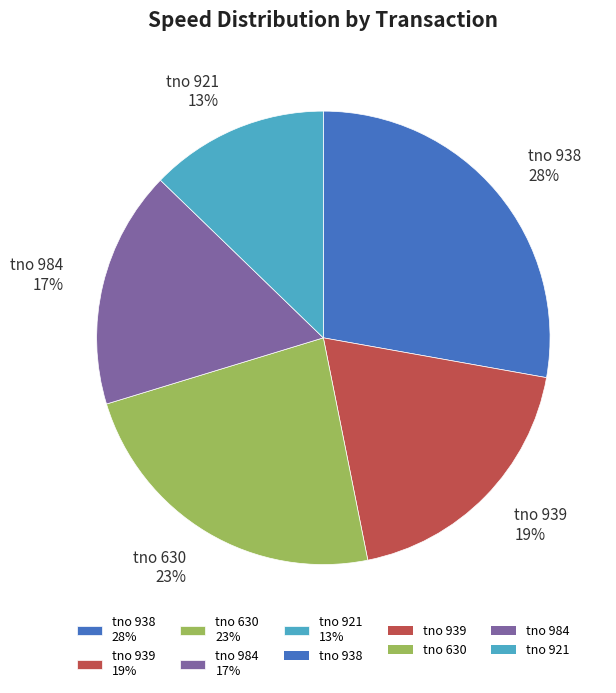

Which category has the biggest portion of the pie?

tno 938 28%